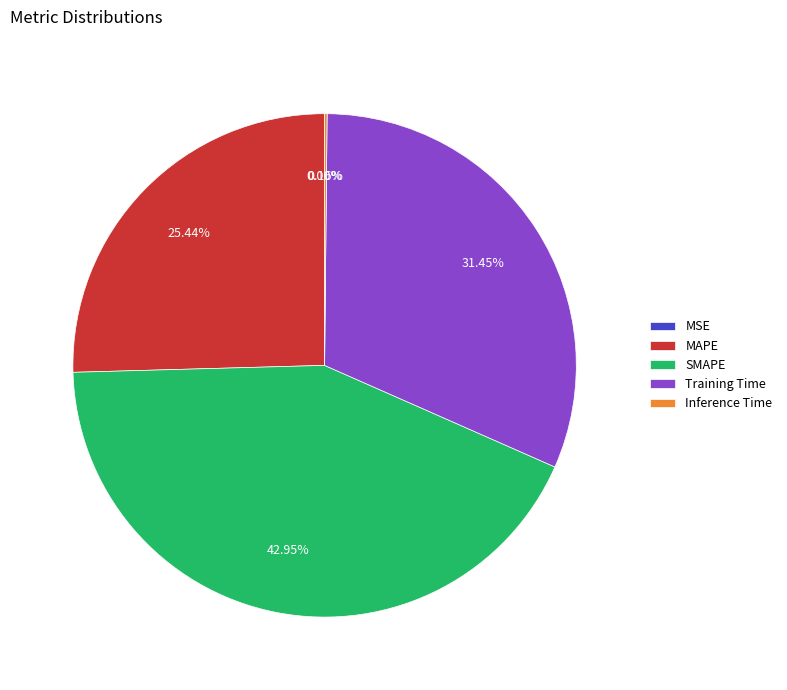

Between SMAPE and MAPE, which is larger?

SMAPE